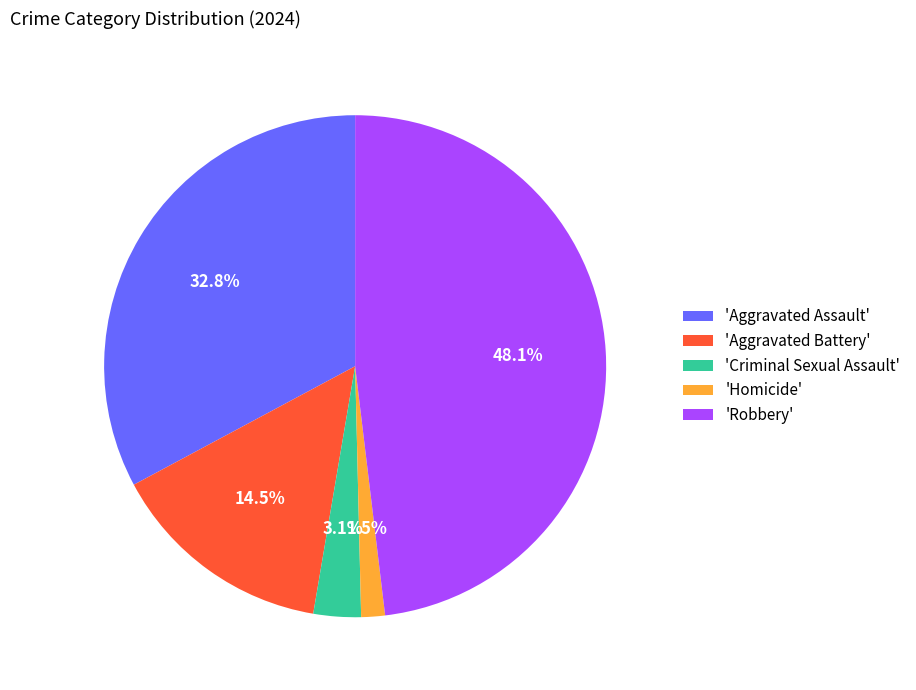

Is the sum of 'Homicide' and 'Aggravated Assault' greater than half?

No